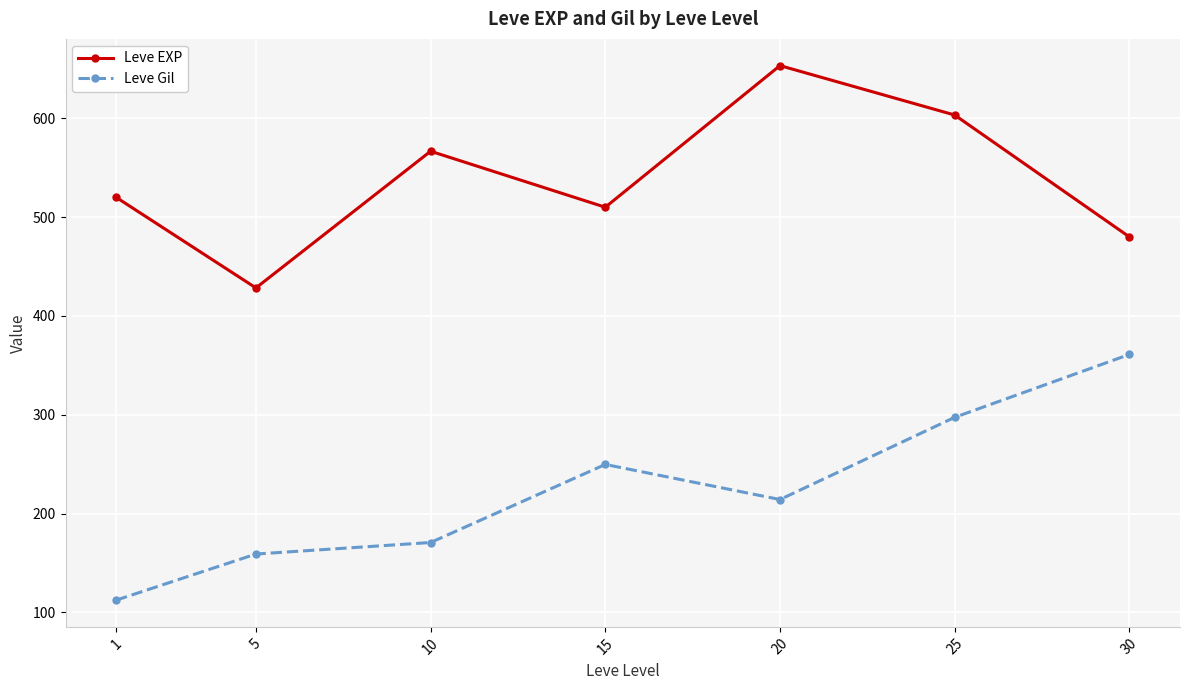

How many data points in Leve EXP are less than 520?

3